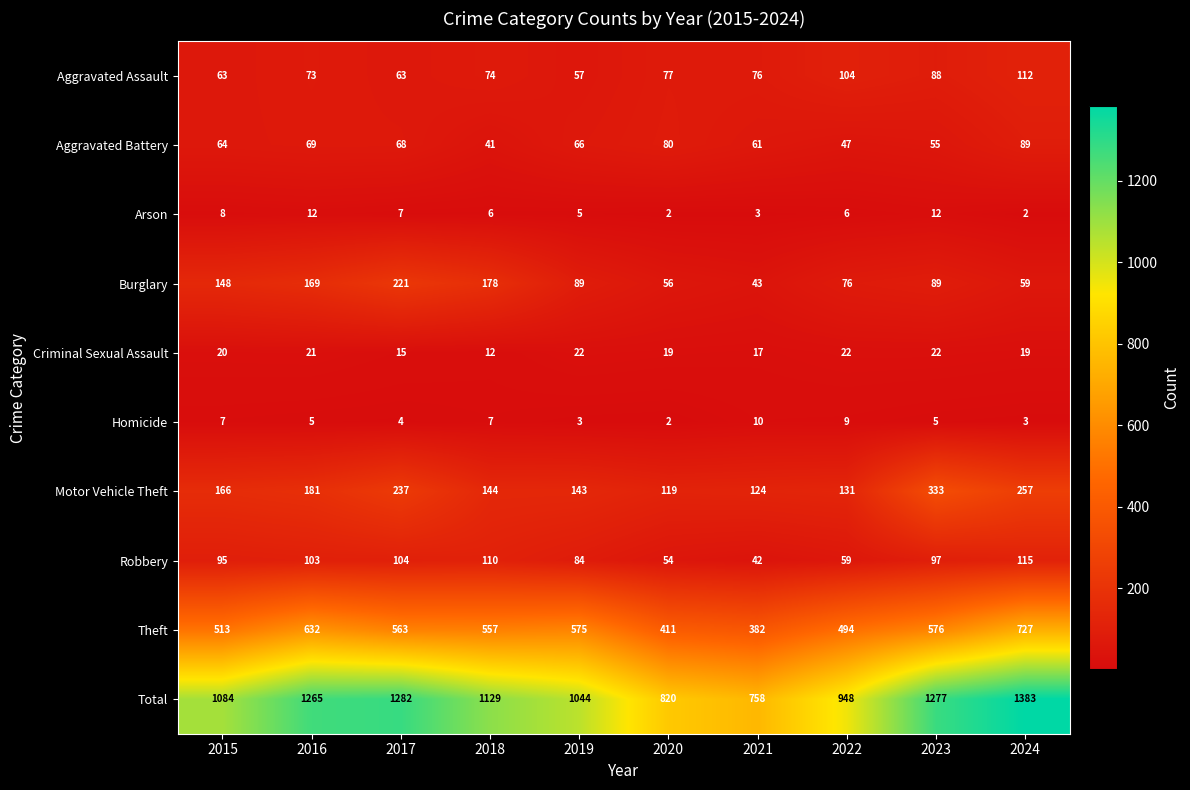

What is the sum of all Aggravated Battery values?

640